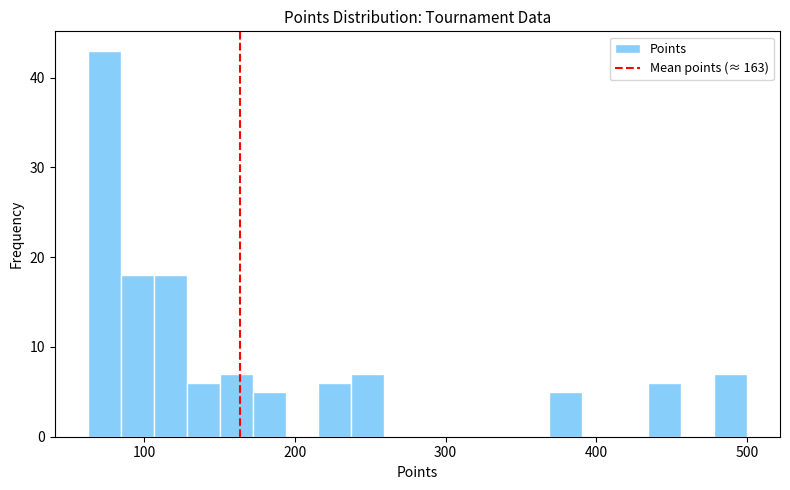

Around what value on the x-axis is the tallest bar? Give the approximate position of its centre, as read against the axis.

70